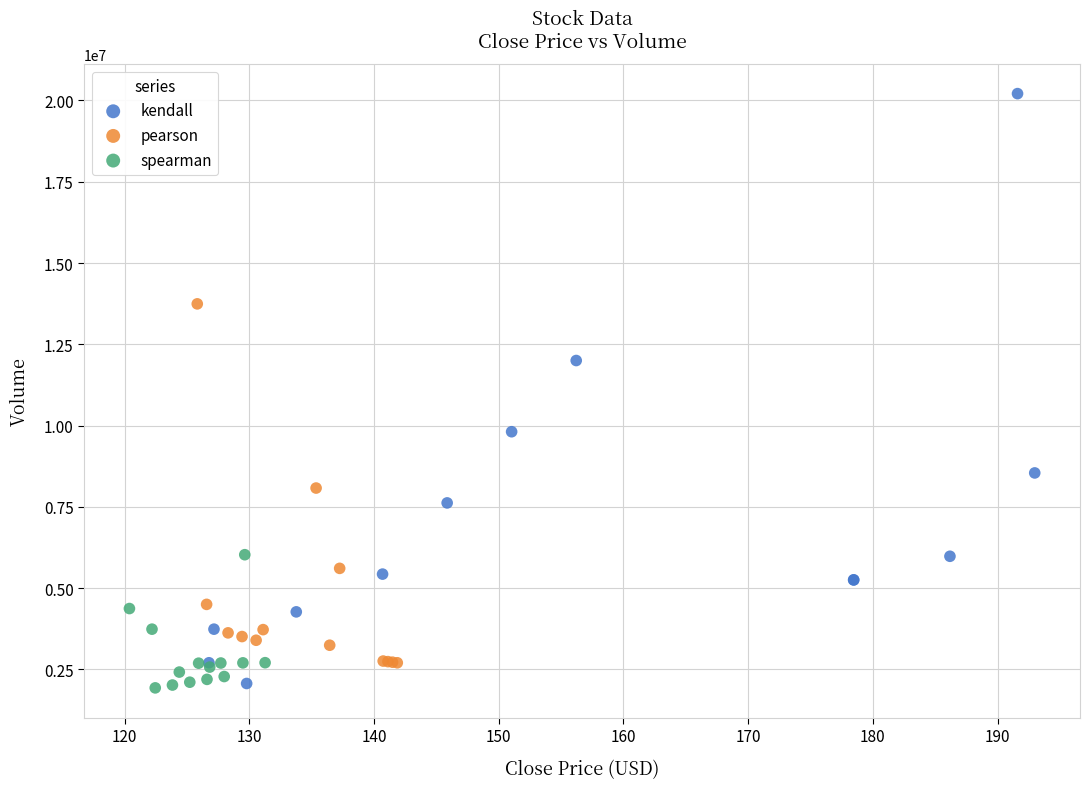

Which series contains the highest Y value?

kendall